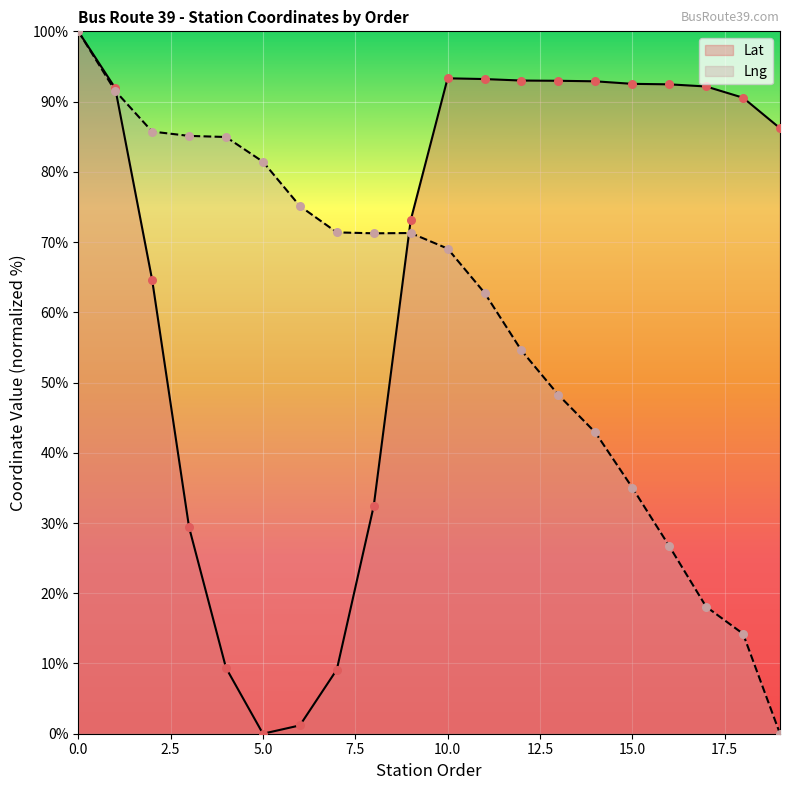

What is the total value across all series at 17?

110.2